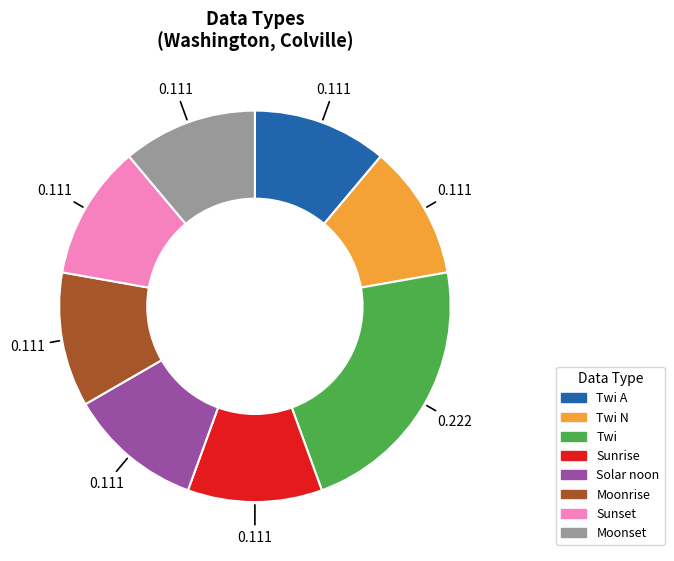

How many slices are in this pie chart?

8